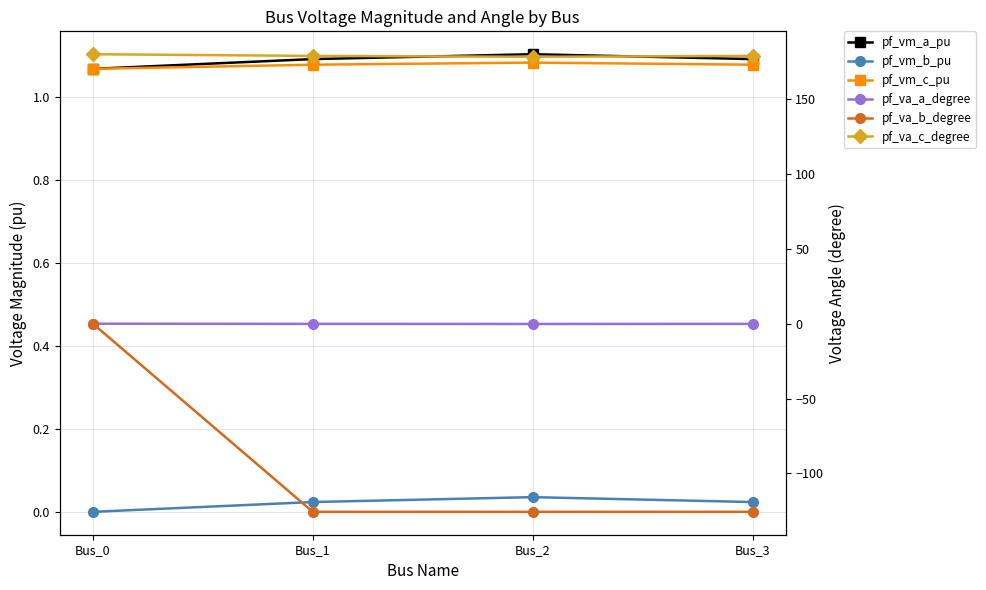

What is the difference between the second highest and minimum values in the pf_va_a_degree series?

0.1